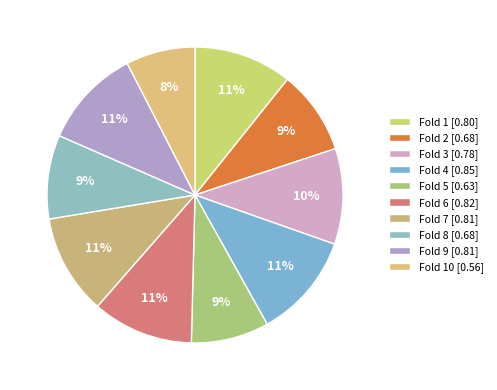

Count the number of slices in the pie.

10